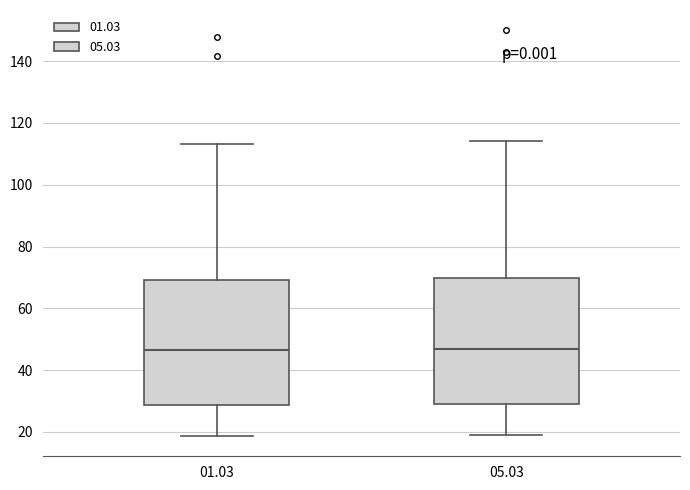

Reading left to right, read every box against the y-axis: the position of its median line, the range the box covers, and the ends of its whiskers. The values are not printed on the chart, so give them approximately, as read against the axis.

01.03: median 46, box 28 to 70, whiskers 18 to 114
05.03: median 46, box 28 to 70, whiskers 18 to 114